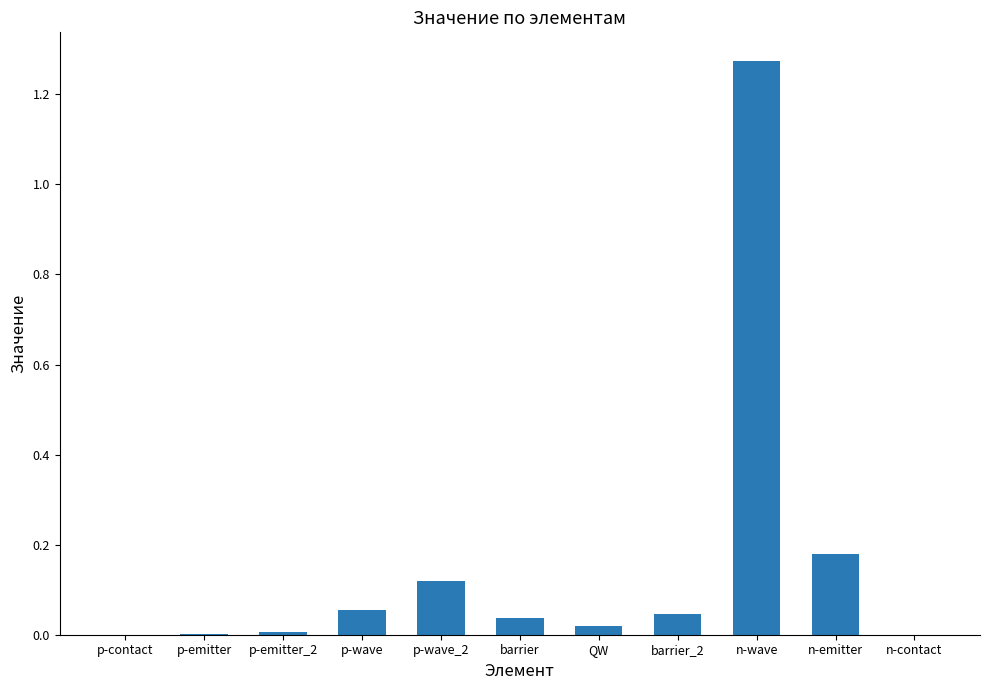

Which label corresponds to the largest value in the chart?

n-wave